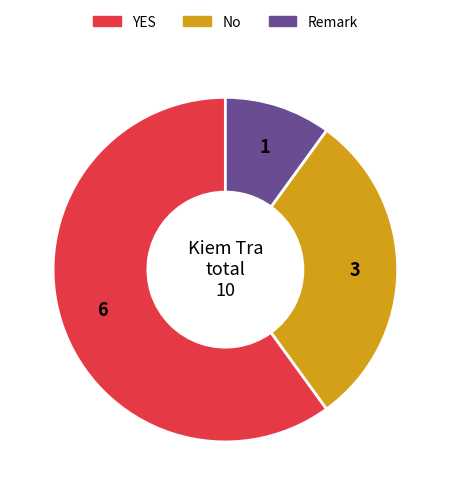

Is it true that No is 37% of the pie?

False